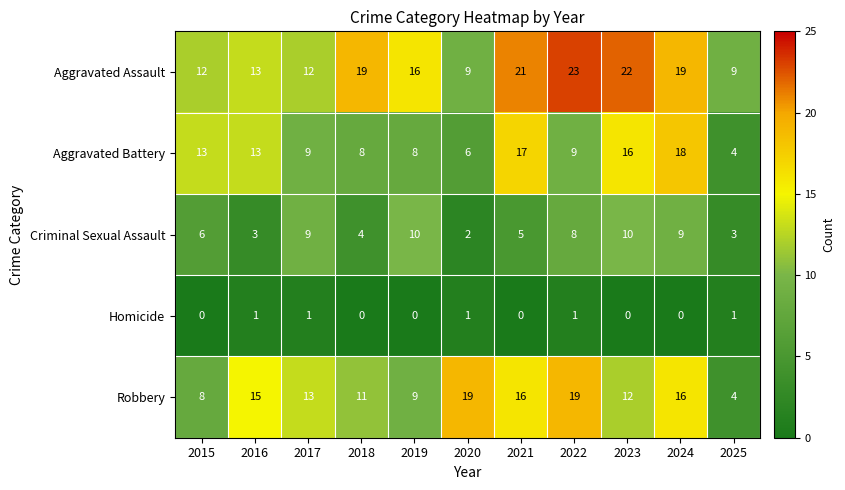

List the series in order of their peak value, lowest first.

Homicide, Criminal Sexual Assault, Aggravated Battery, Robbery, Aggravated Assault